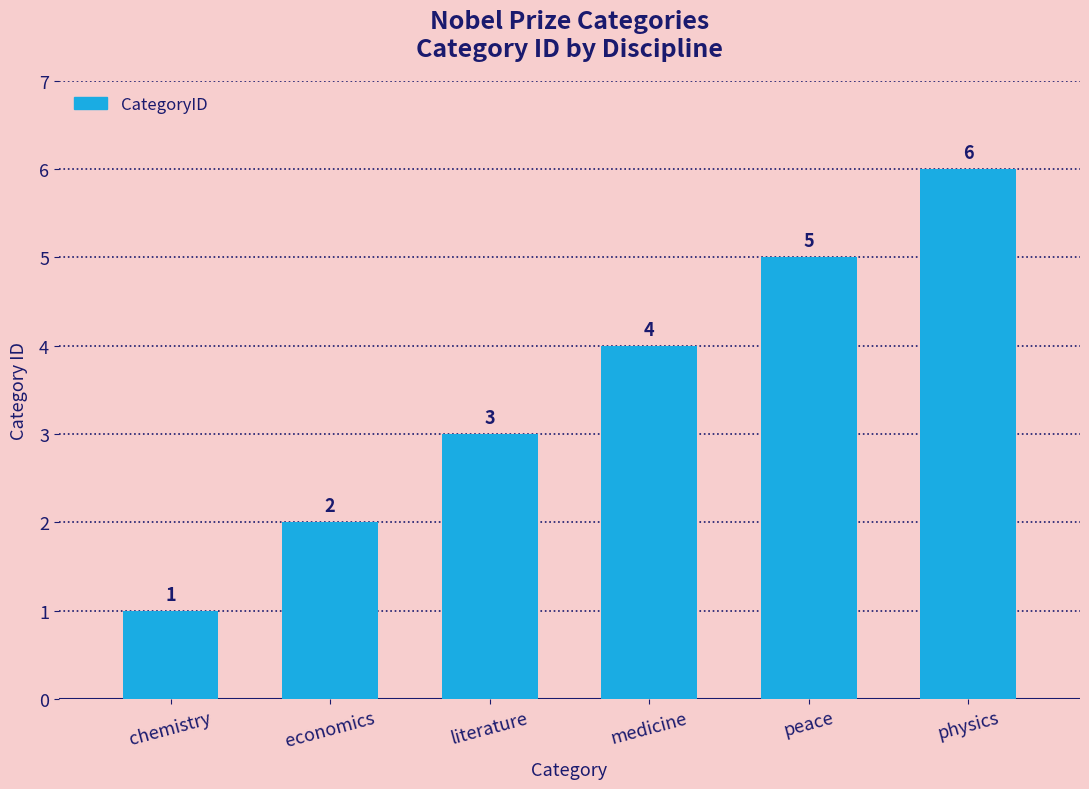

Reading left to right, transcribe all the data shown in this chart.

chemistry=1	economics=2	literature=3	medicine=4	peace=5	physics=6